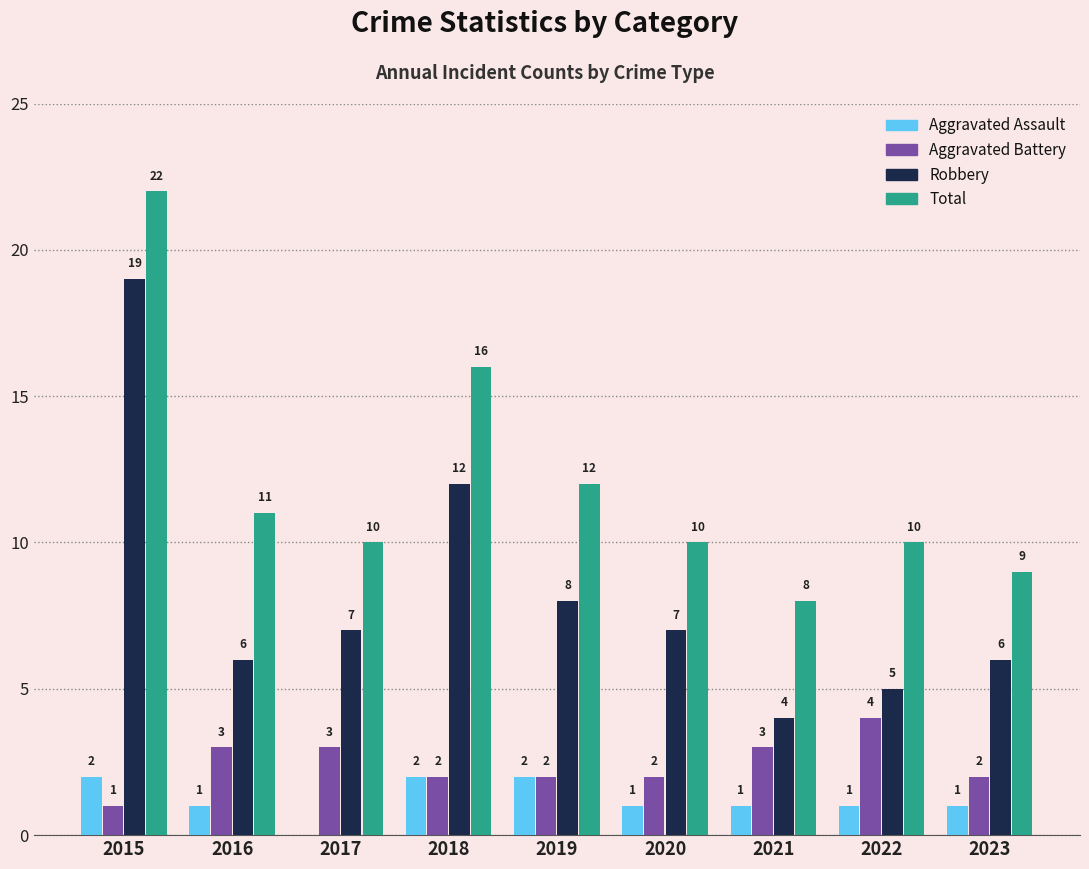

What is the sum of the Aggravated Battery values at 2018 and 2023?

4